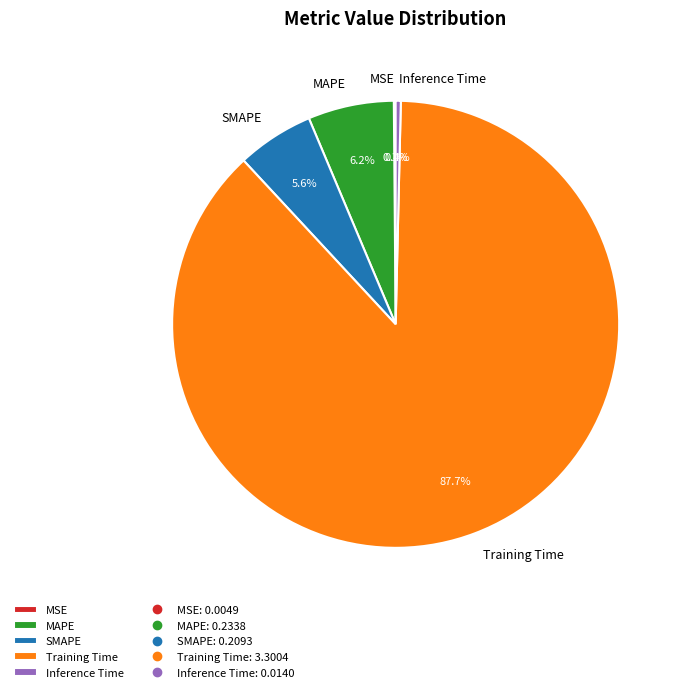

Which slice is the largest?

Training Time